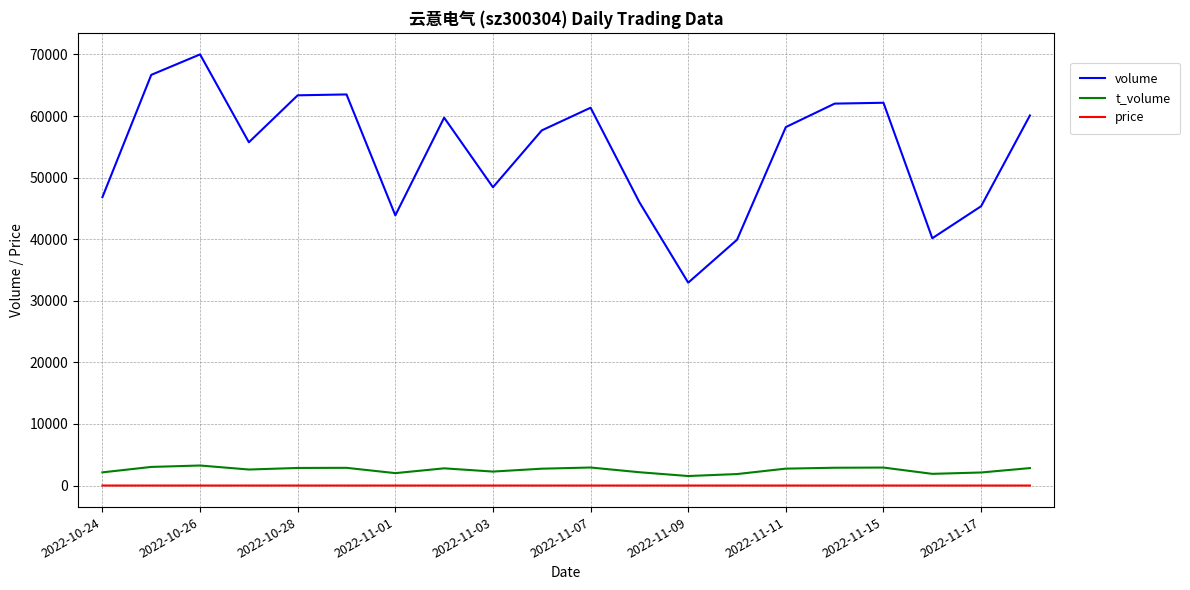

At how many categories does at least one series exceed 26990?

20